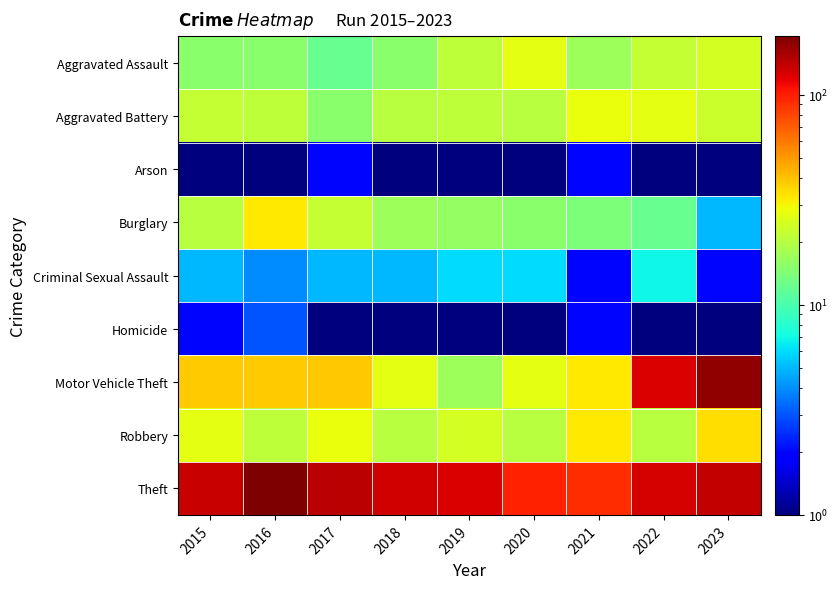

Reading left to right, list all the values displayed in this chart.

Aggravated Assault: 2015=15.0	2016=15.0	2017=12.0	2018=15.0	2019=21.0	2020=27.0	2021=17.0	2022=22.0	2023=24.0
Aggravated Battery: 2015=22.0	2016=21.0	2017=15.0	2018=20.0	2019=21.0	2020=20.0	2021=28.0	2022=27.0	2023=23.0
Arson: 2015=1.0	2016=1.0	2017=2.0	2018=0.5	2019=1.0	2020=0.5	2021=2.0	2022=0.5	2023=1.0
Burglary: 2015=20.0	2016=32.0	2017=22.0	2018=17.0	2019=16.0	2020=15.0	2021=14.0	2022=12.0	2023=5.0
Criminal Sexual Assault: 2015=5.0	2016=4.0	2017=5.0	2018=5.0	2019=6.0	2020=6.0	2021=2.0	2022=7.0	2023=2.0
Homicide: 2015=2.0	2016=3.0	2017=0.5	2018=1.0	2019=1.0	2020=1.0	2021=2.0	2022=0.5	2023=1.0
Motor Vehicle Theft: 2015=38.0	2016=38.0	2017=39.0	2018=27.0	2019=17.0	2020=27.0	2021=32.0	2022=124.0	2023=175.0
Robbery: 2015=27.0	2016=21.0	2017=28.0	2018=20.0	2019=24.0	2020=20.0	2021=32.0	2022=20.0	2023=34.0
Theft: 2015=135.0	2016=190.0	2017=143.0	2018=131.0	2019=126.0	2020=97.0	2021=91.0	2022=127.0	2023=137.0